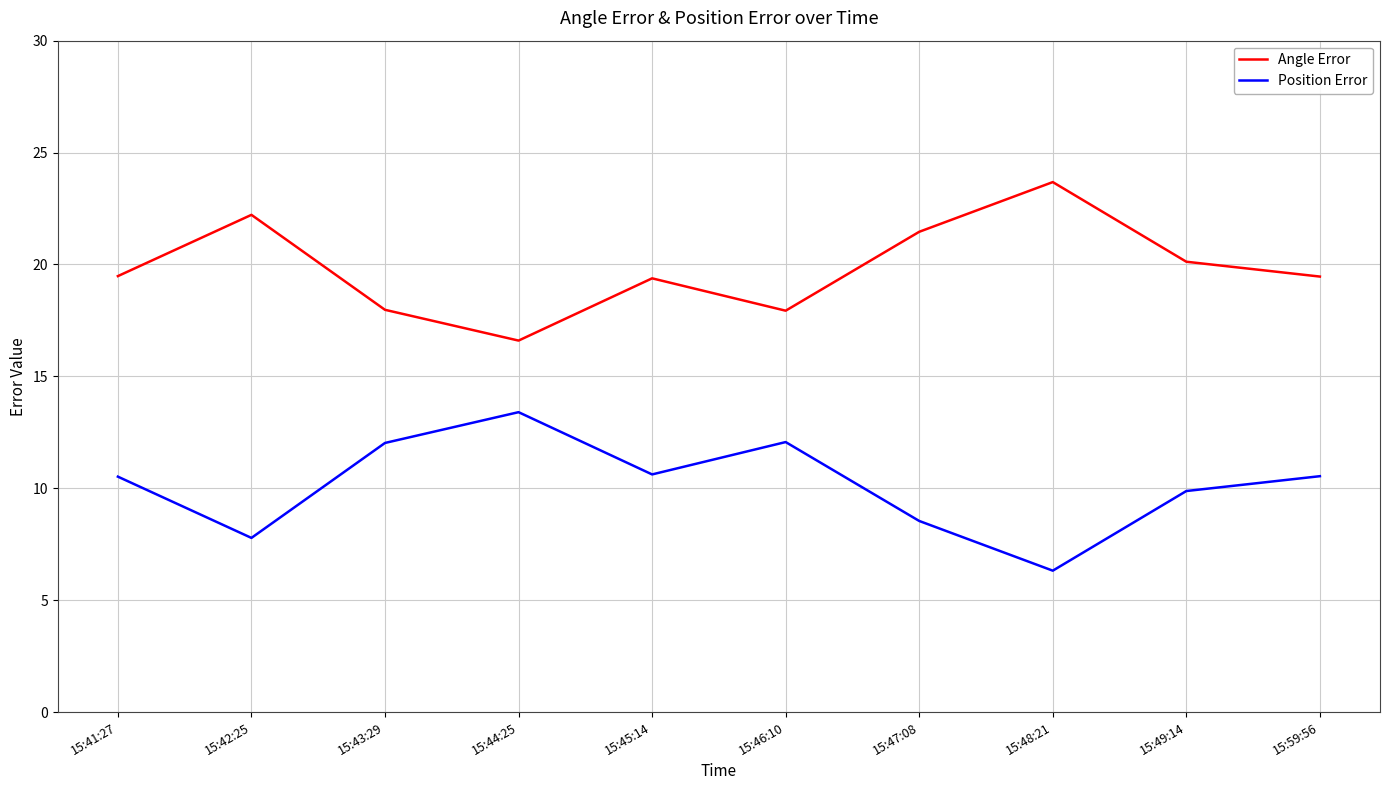

How many values in the Position Error series exceed 10?

6